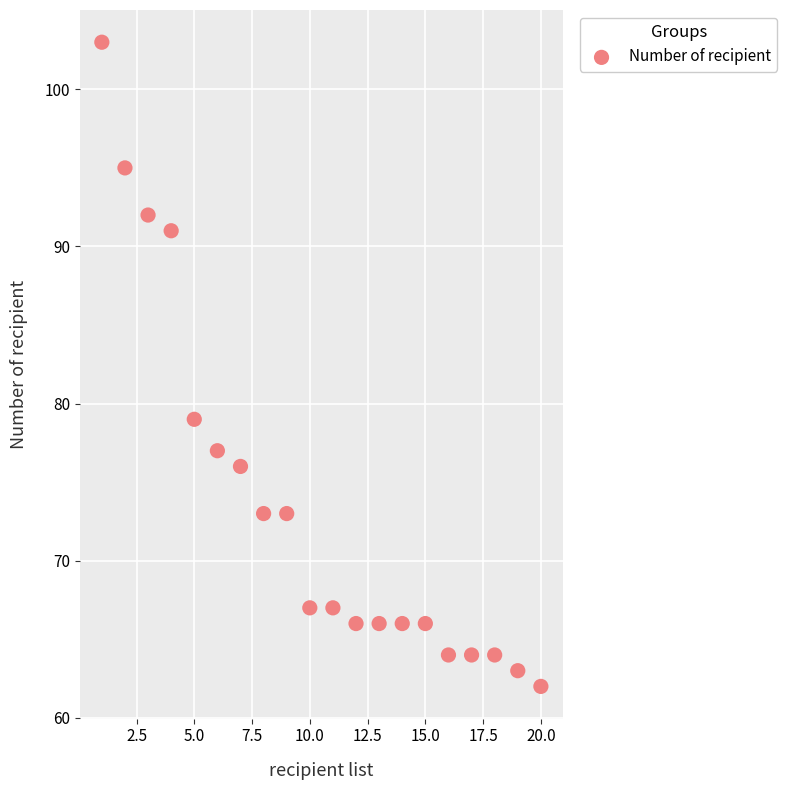

What is the range of Y values (max minus min)?

41